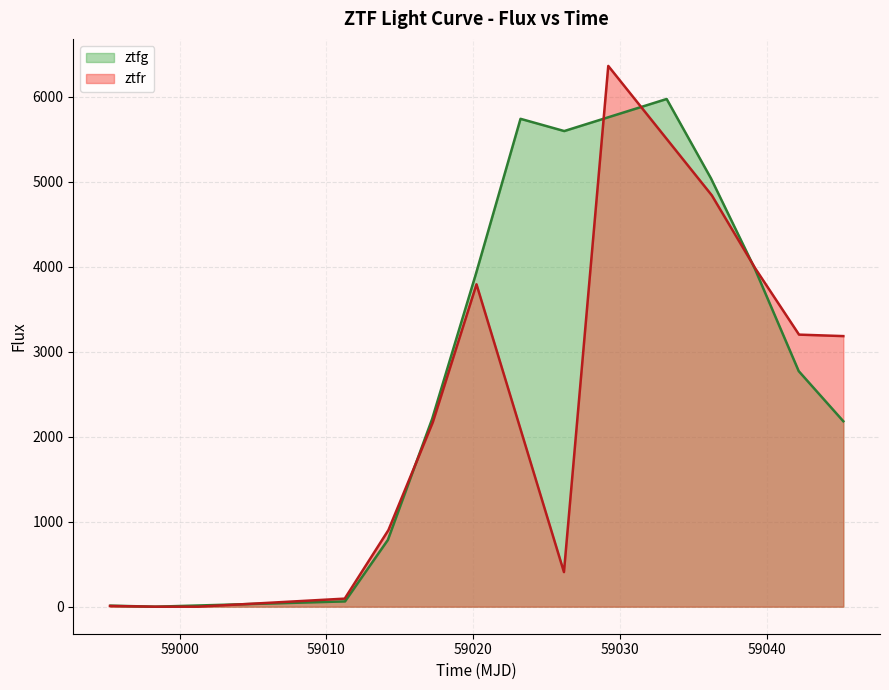

In ztfg, how many points are lower than both neighbors (excluding endpoints)?

2